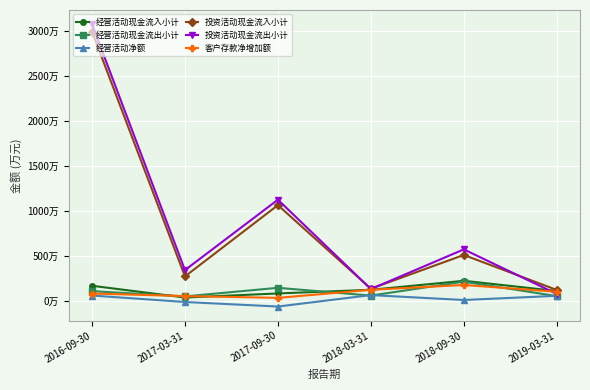

Does the chart display data point markers on the line(s)?

Yes